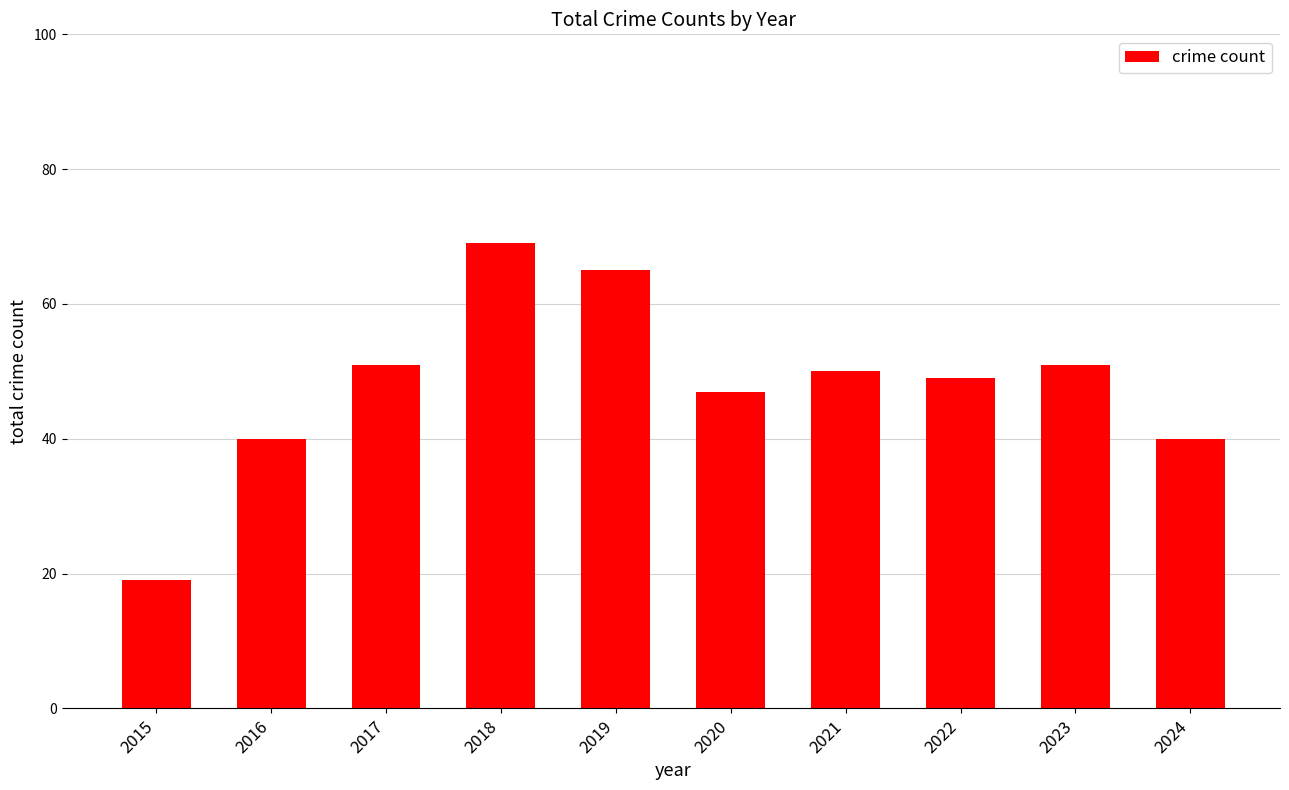

Where does the data first go above 50?

2017